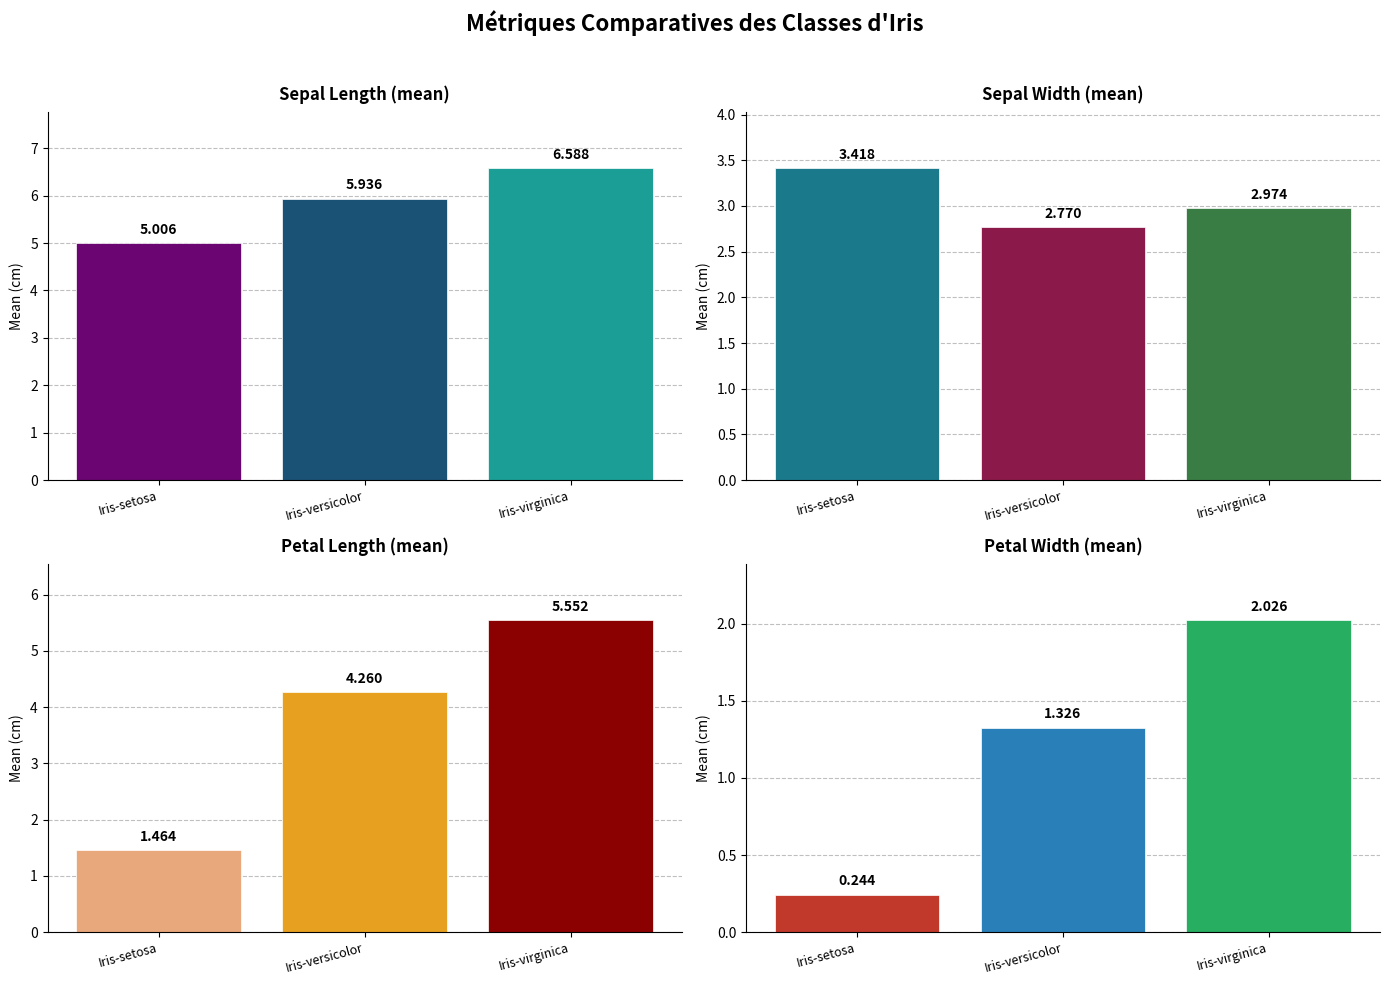

Which category has the lowest value in the sepal_width series?

Iris-versicolor